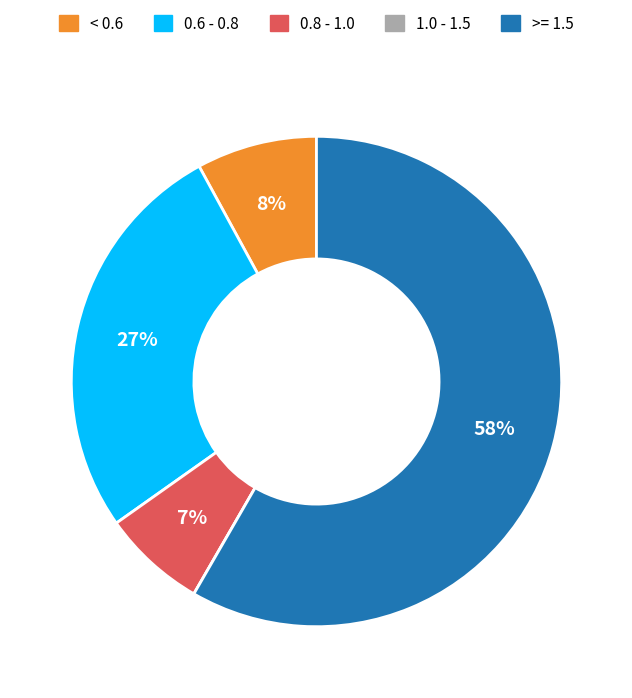

Is there any slice that represents more than half of the pie?

Yes